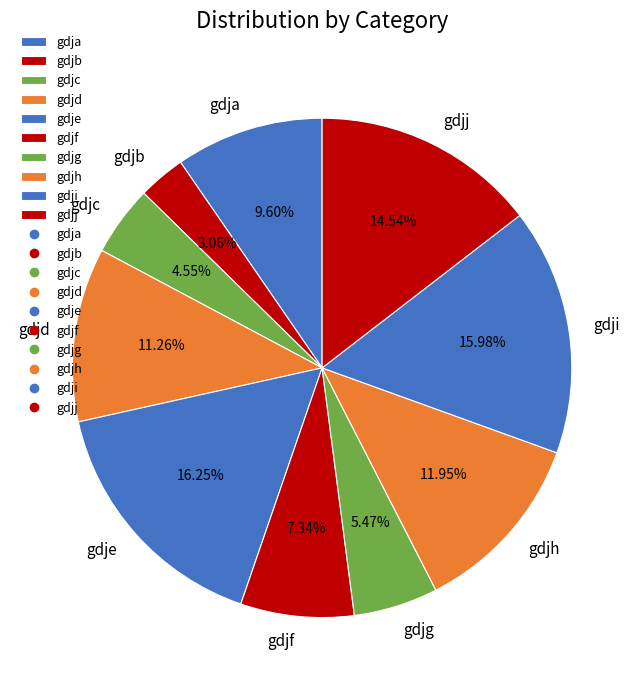

The gdje slice represents 16% of the pie. True or false?

True